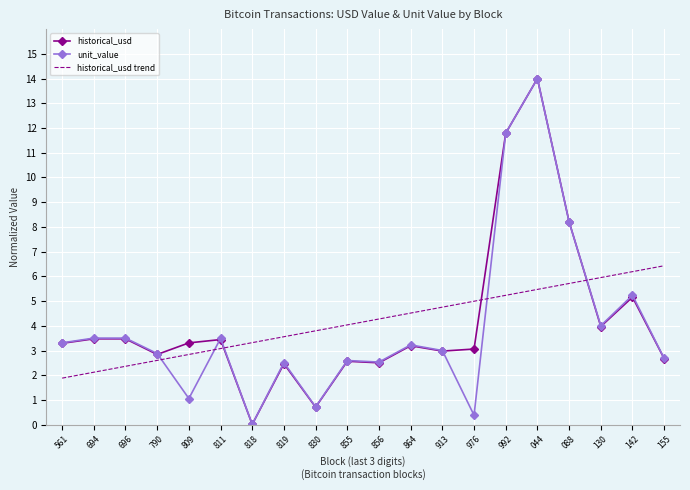

Where does the historical_usd series first go above 3?

561